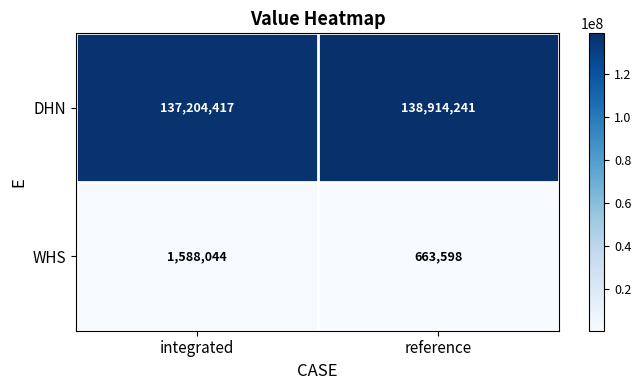

What is the difference between the DHN values at reference and integrated?

1709824